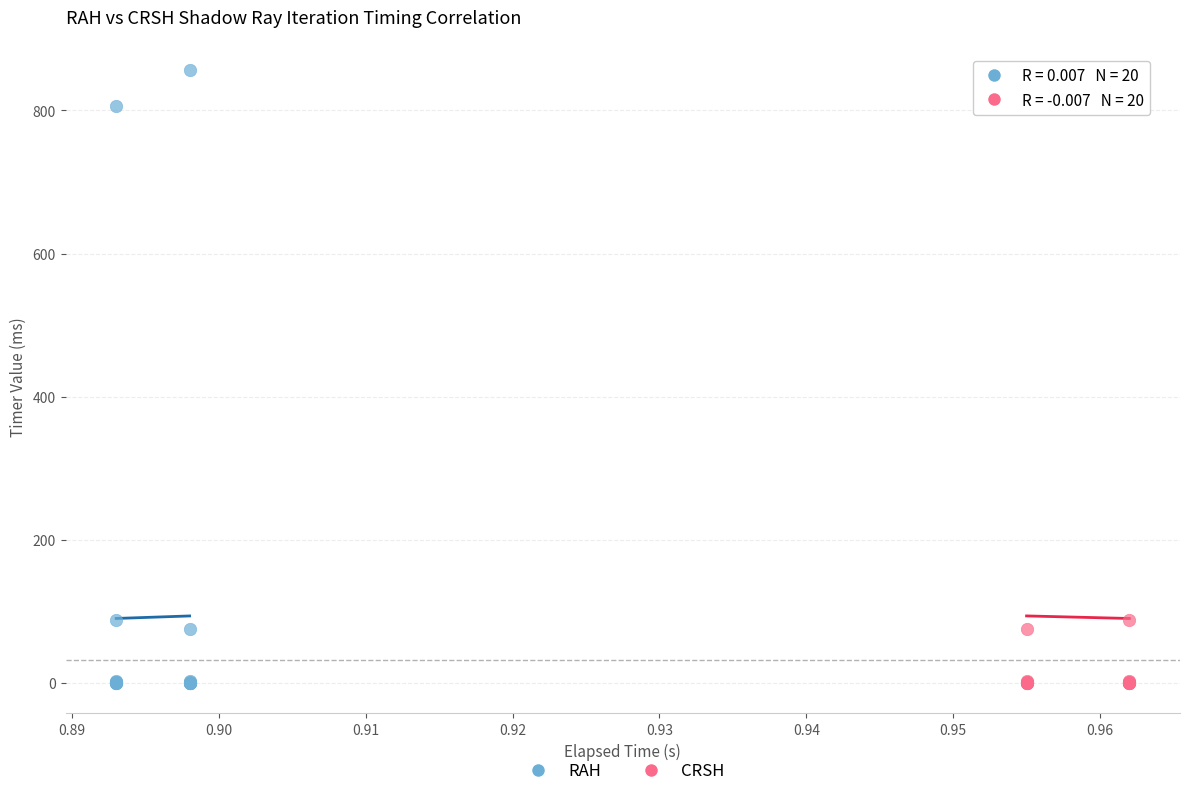

What are all the series names shown in the legend?

RAH, CRSH